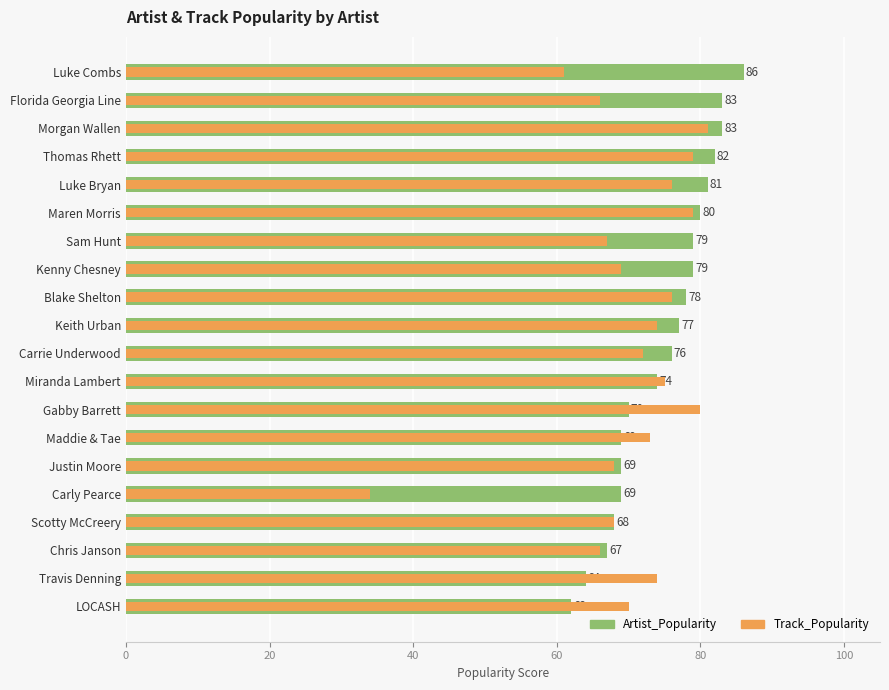

List the series in order of their overall mean, lowest first.

Track_Popularity, Artist_Popularity